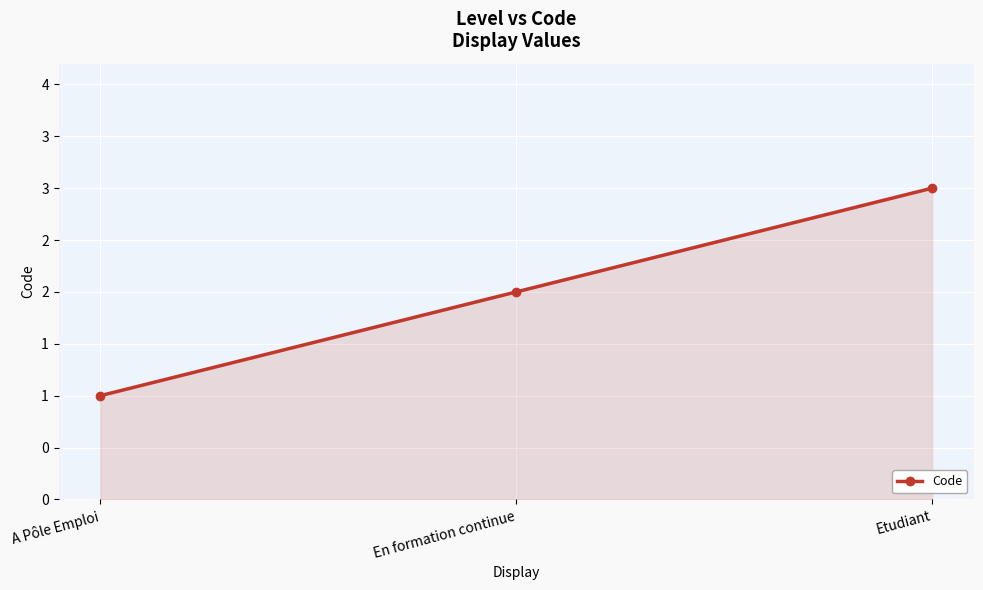

Is it true that the value at Etudiant is 2?

False